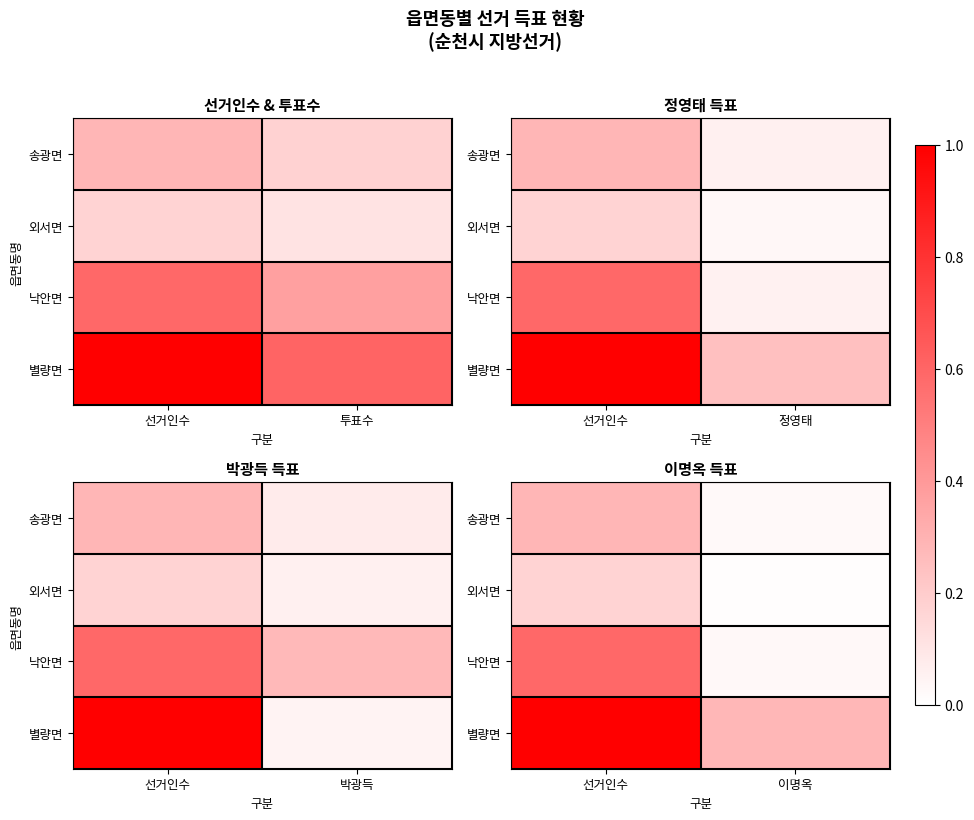

List the labels in order of 낙안면 value, smallest first.

이명옥, 선거인수